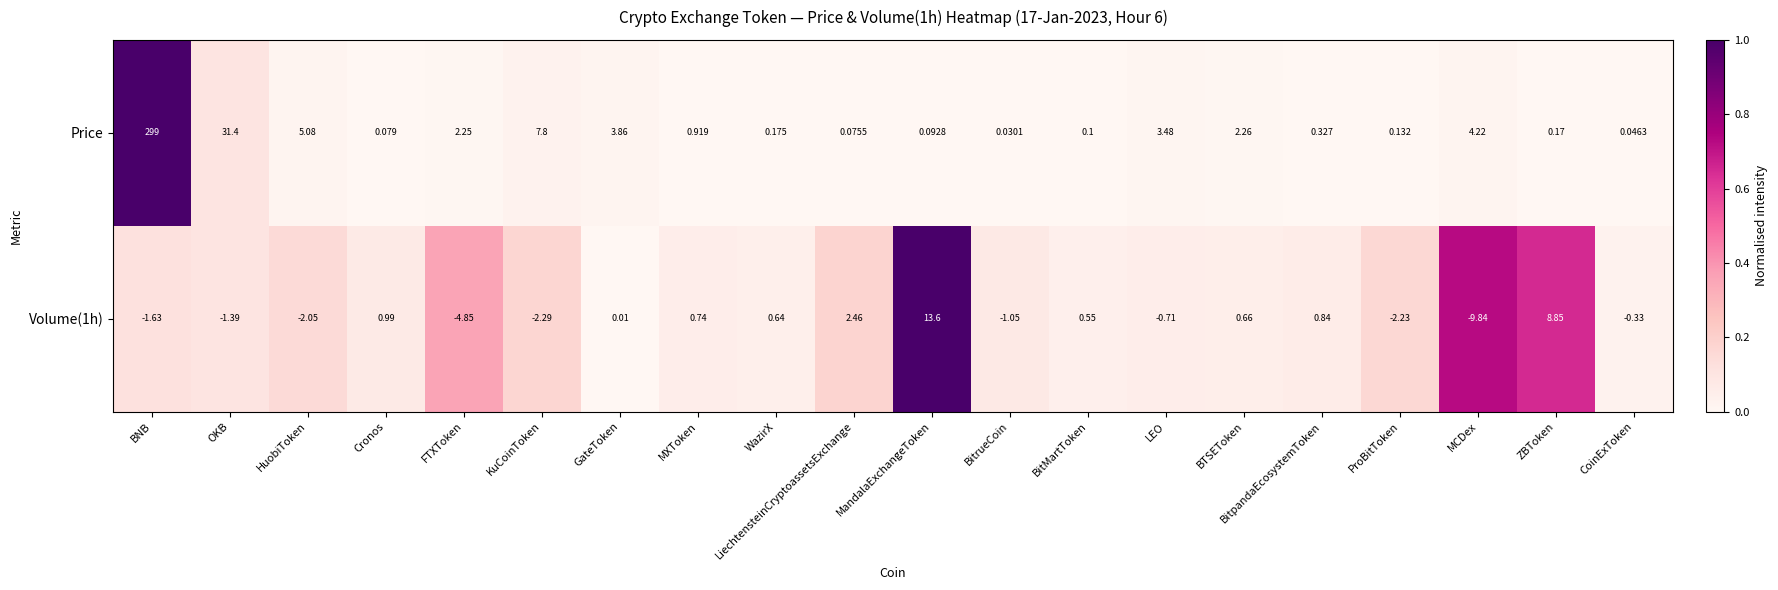

At which category is the sum across all series the highest?

BNB